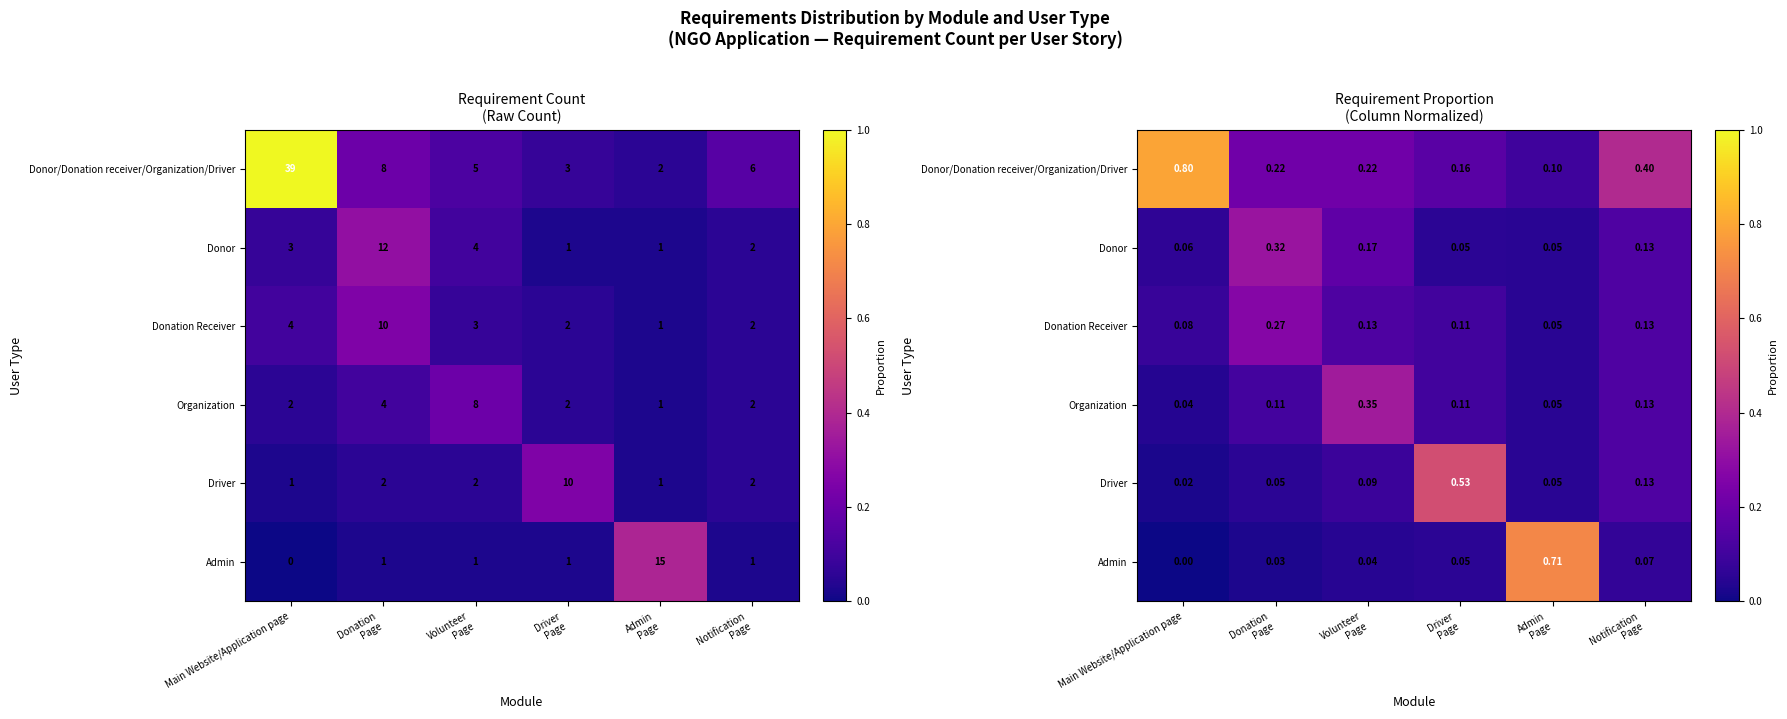

The Donor/Donation receiver/Organization/Driver series shows 0.0 at Admin Page. True or false?

False